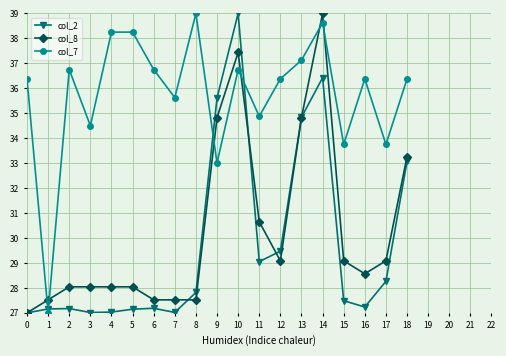

What is the highest value of the col_7 series?

39.0